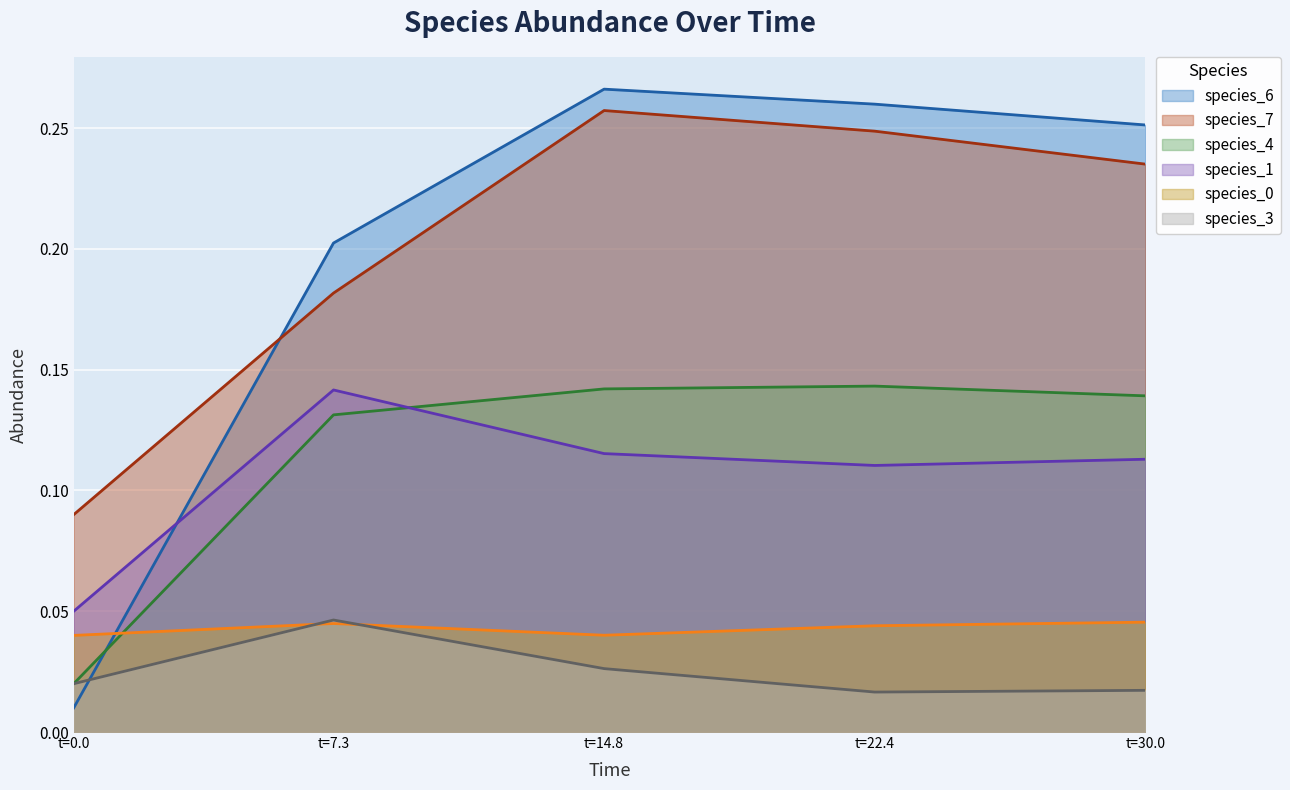

What is the total value across all series at t=14.8?

0.8